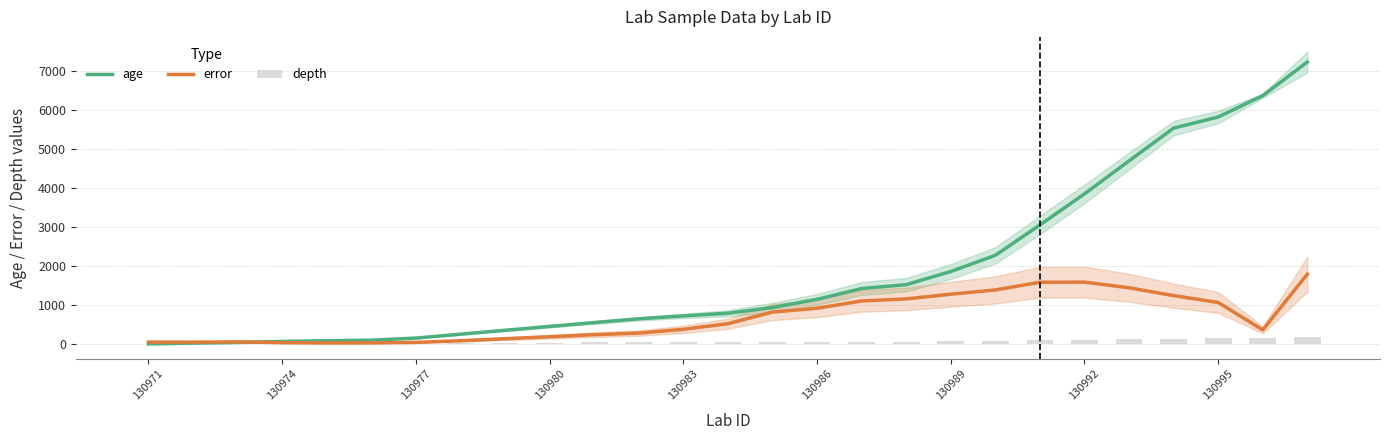

What is the approximate value of depth at 130980?

39.0